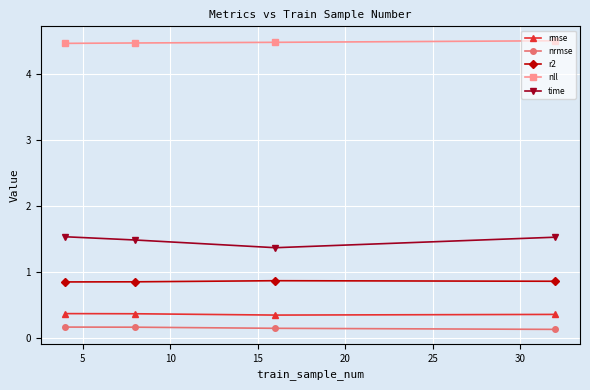

Which series has the largest range (max minus min)?

time